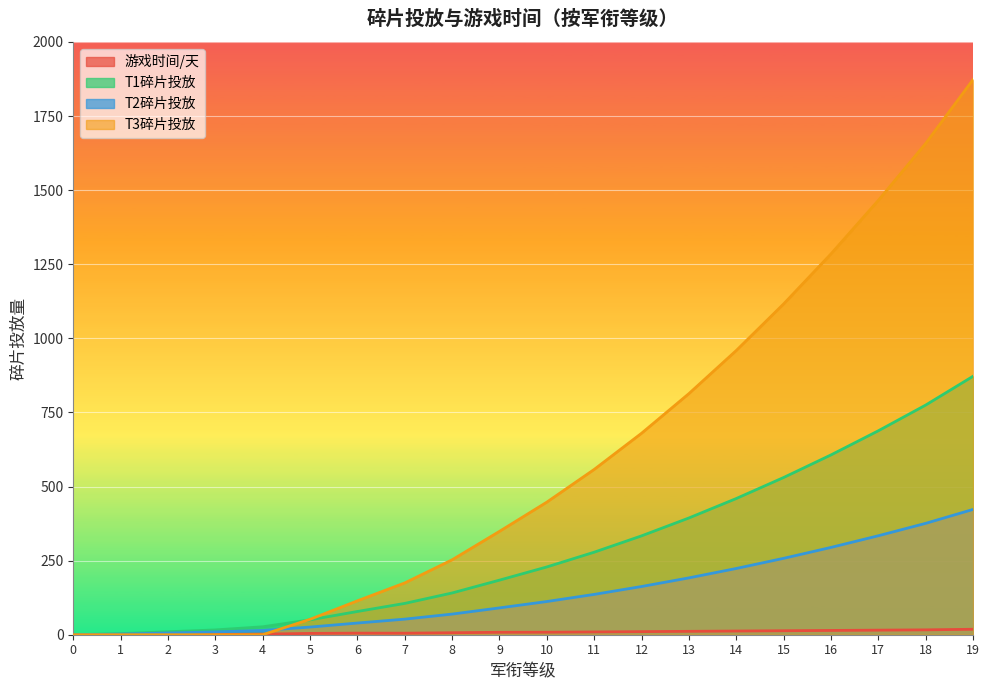

What is the sum of the T3碎片投放 values at 0 and 12?

679.7